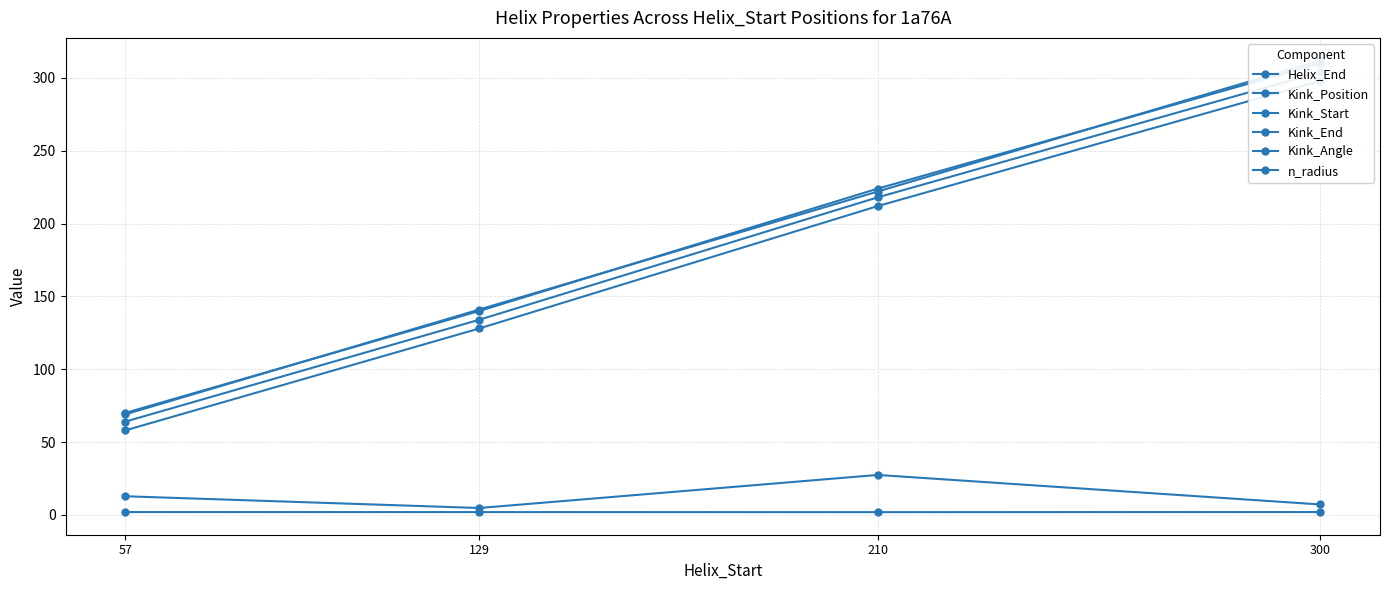

What is the total value across all series at 210?

905.3